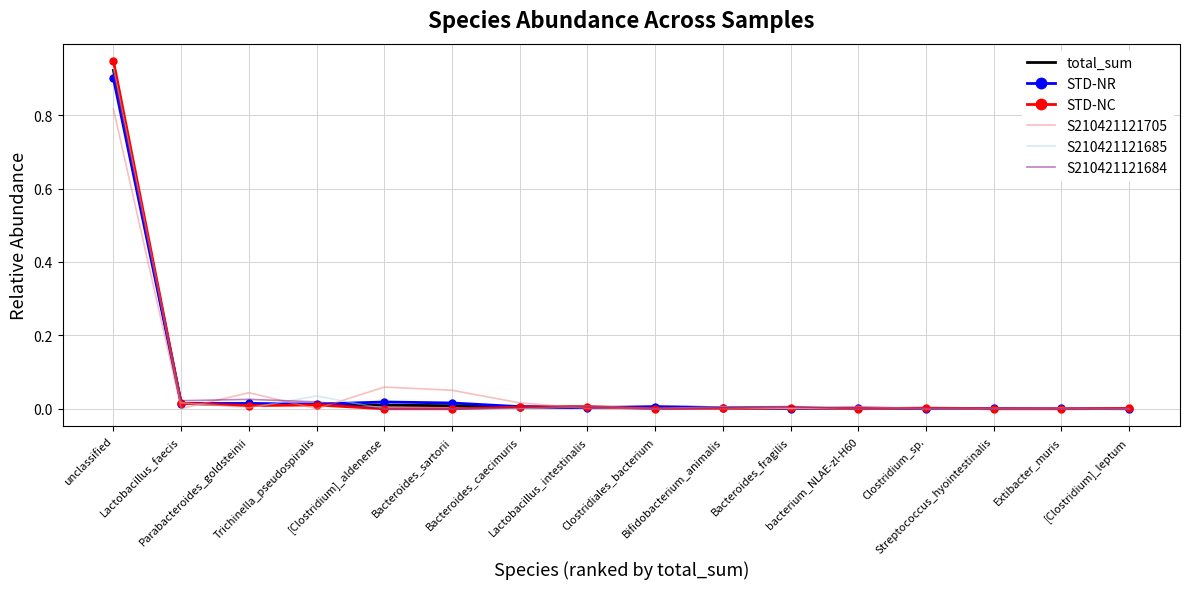

Which series has the widest spread of values?

STD-NC